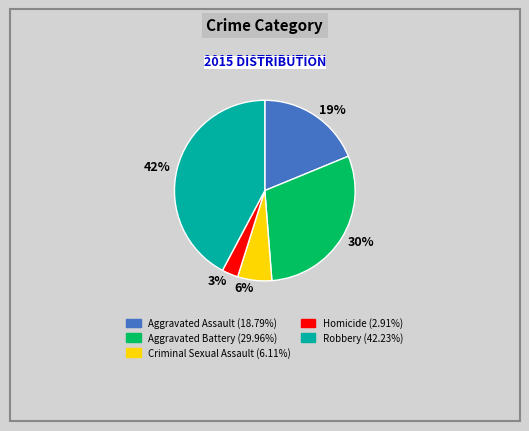

Do Aggravated Assault and Aggravated Battery together represent more than half of the pie?

No